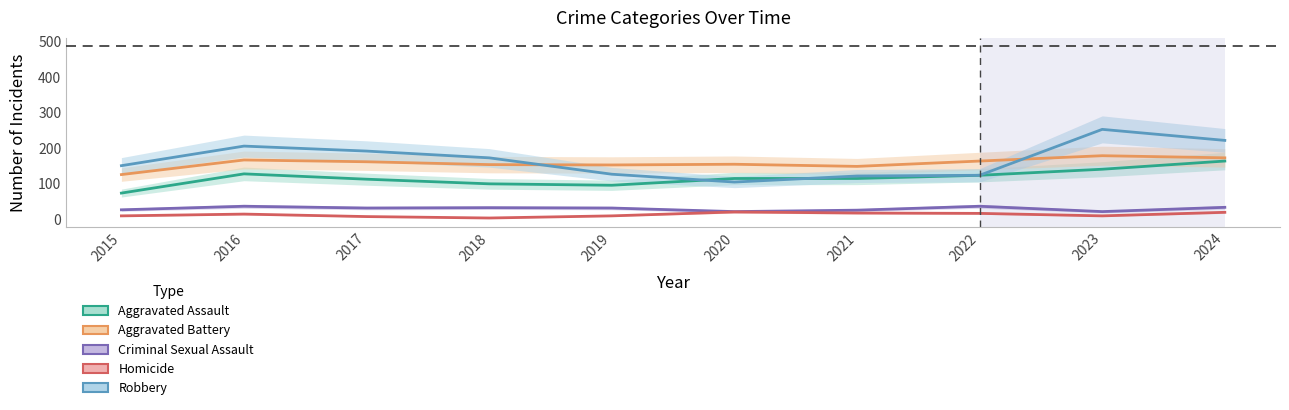

True or false: Homicide and Robbery intersect in this chart.

False